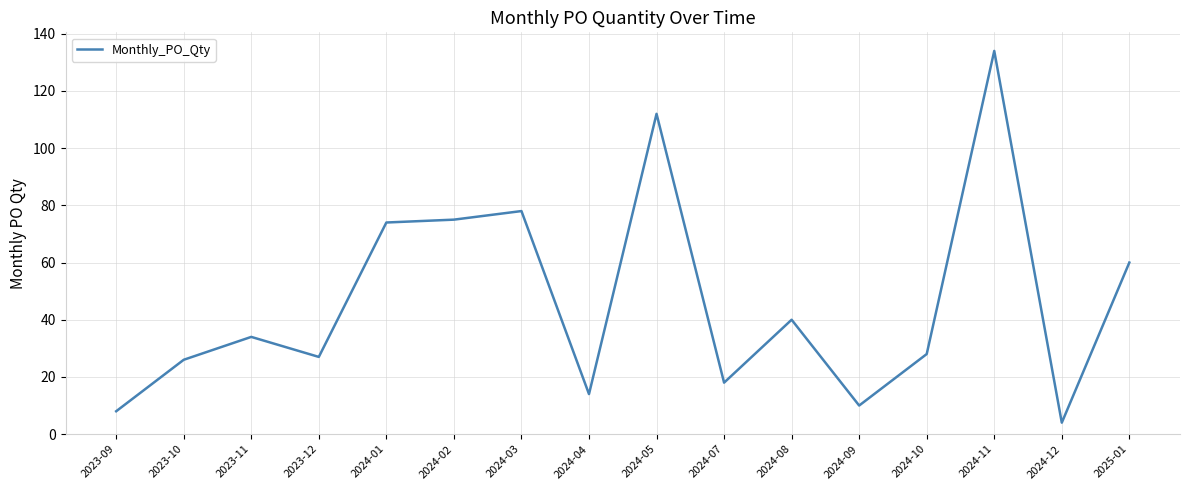

Reading right to left, extract all data points from this chart.

2025-01=60	2024-12=4	2024-11=134	2024-10=28	2024-09=10	2024-08=40	2024-07=18	2024-05=112	2024-04=14	2024-03=78	2024-02=75	2024-01=74	2023-12=27	2023-11=34	2023-10=26	2023-09=8